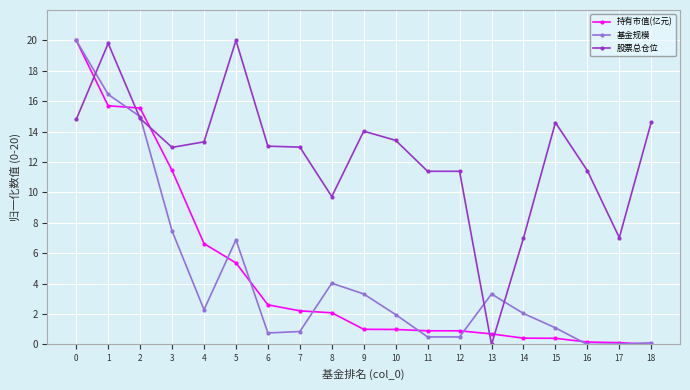

What is the value of the 基金规模 point at the 8th from the left?

0.9